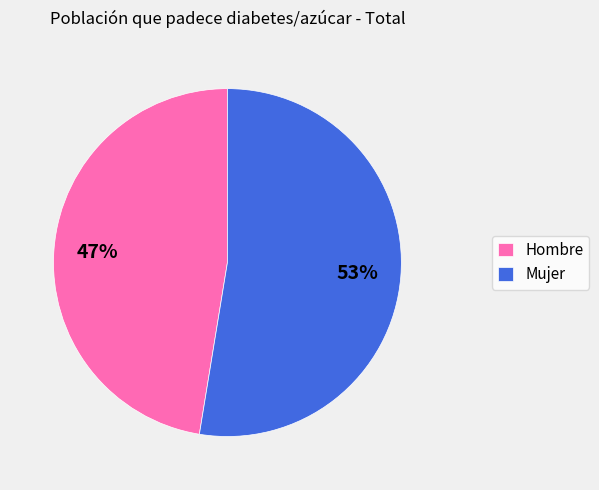

Which category has the biggest portion of the pie?

Mujer